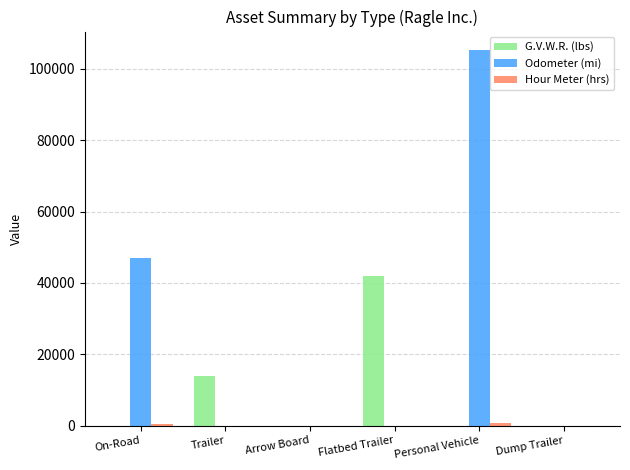

How many data points does each series have?

6